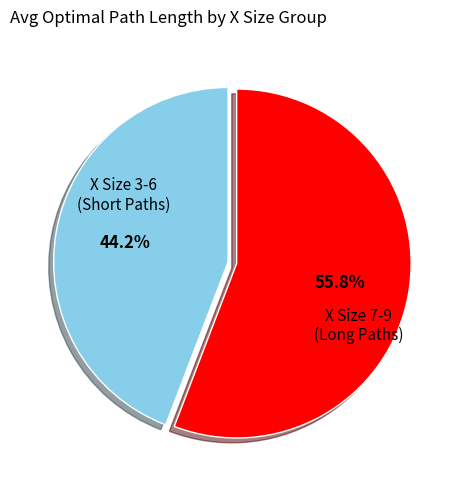

Is there a majority slice in this chart?

Yes